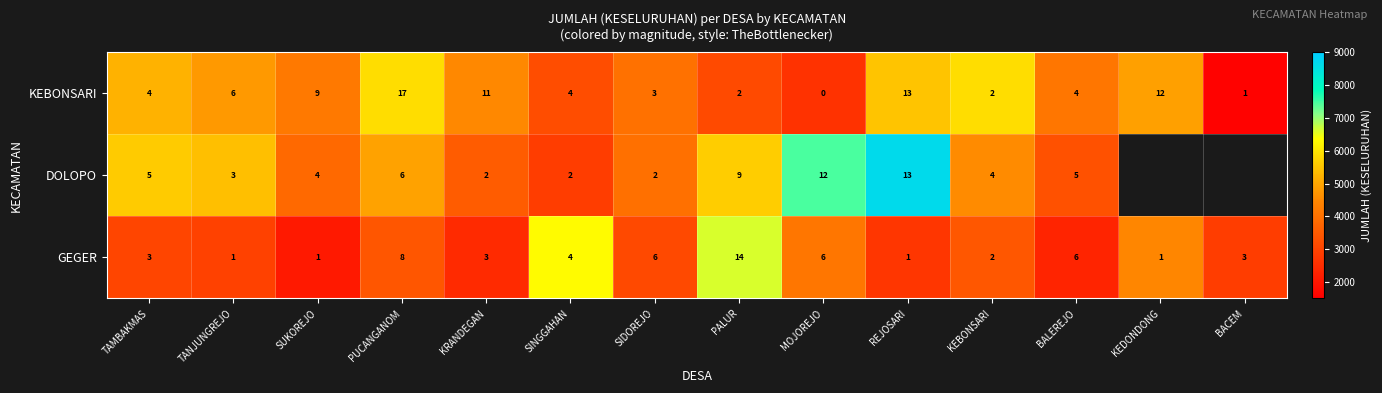

At which category does the chart reach its minimum across all series?

BACEM